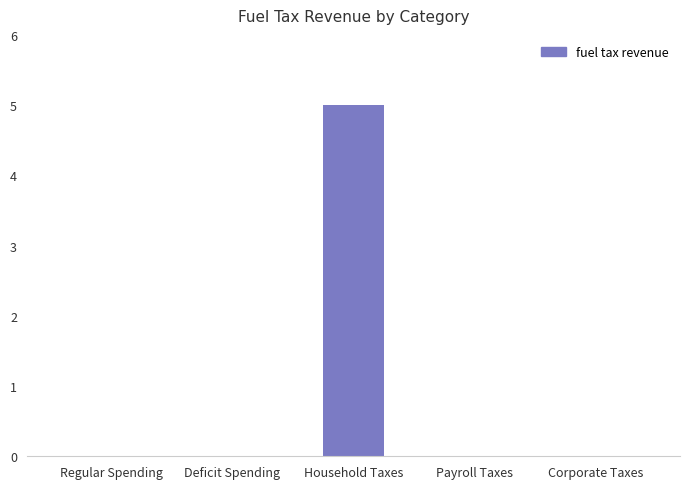

What is the sum of all values?

5